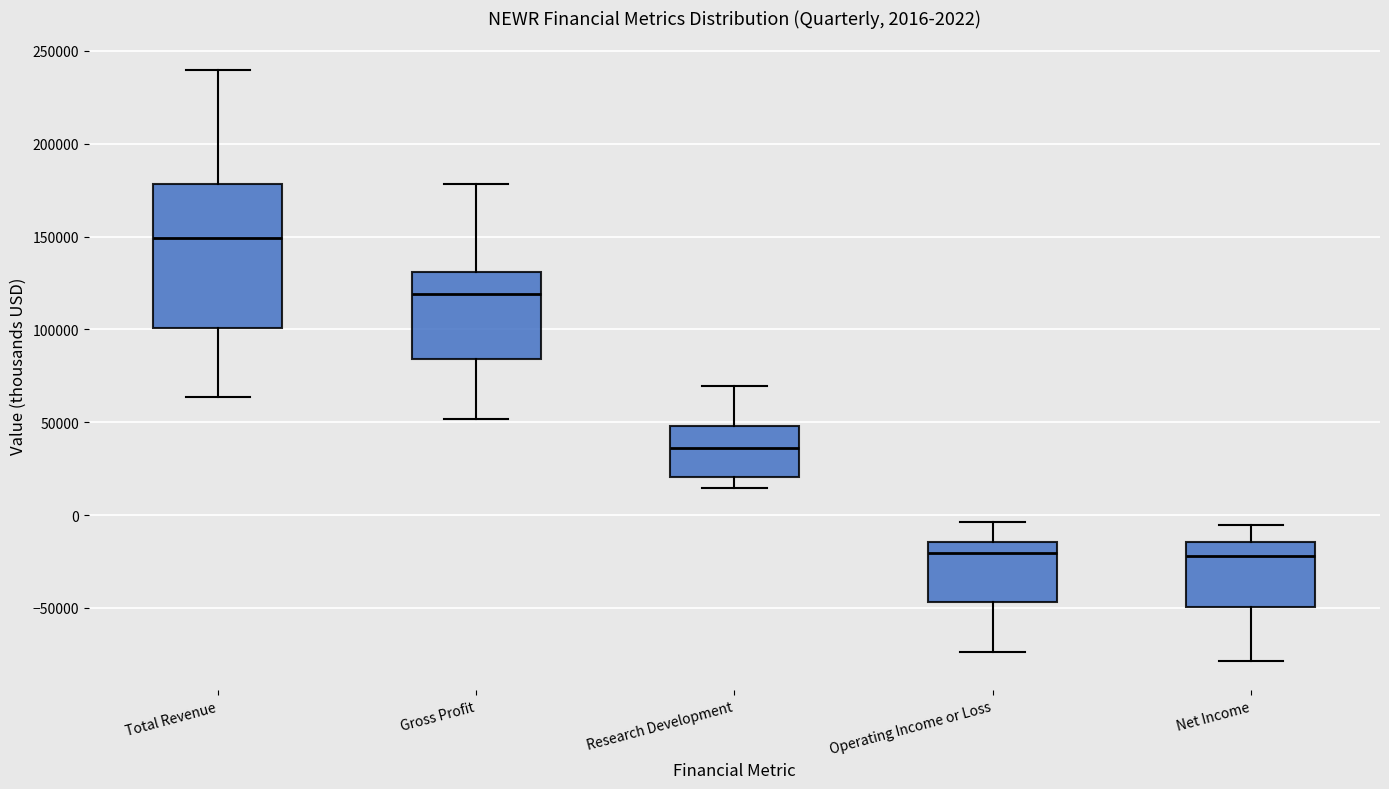

Which box is the tallest, from its lower edge to its upper edge?

Total Revenue